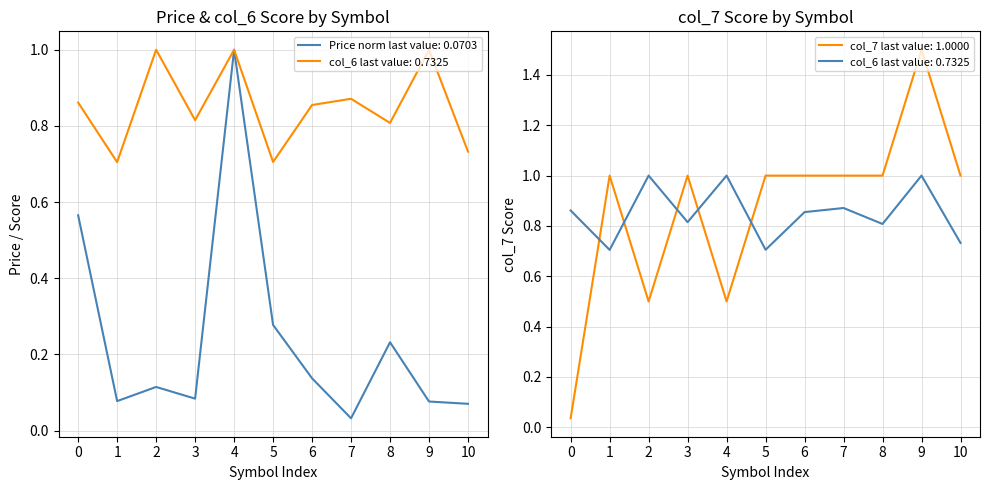

What is the value of the Price (col_2) point at the 6th from the left?

0.3